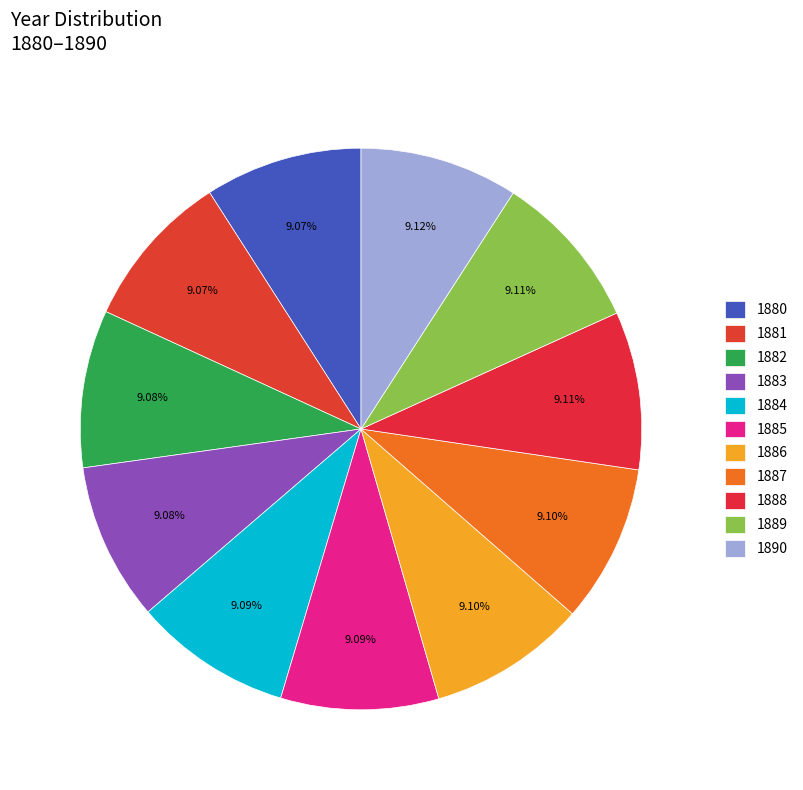

Rank the categories by value from lowest to highest.

1880, 1881, 1882, 1883, 1884, 1885, 1886, 1887, 1888, 1889, 1890